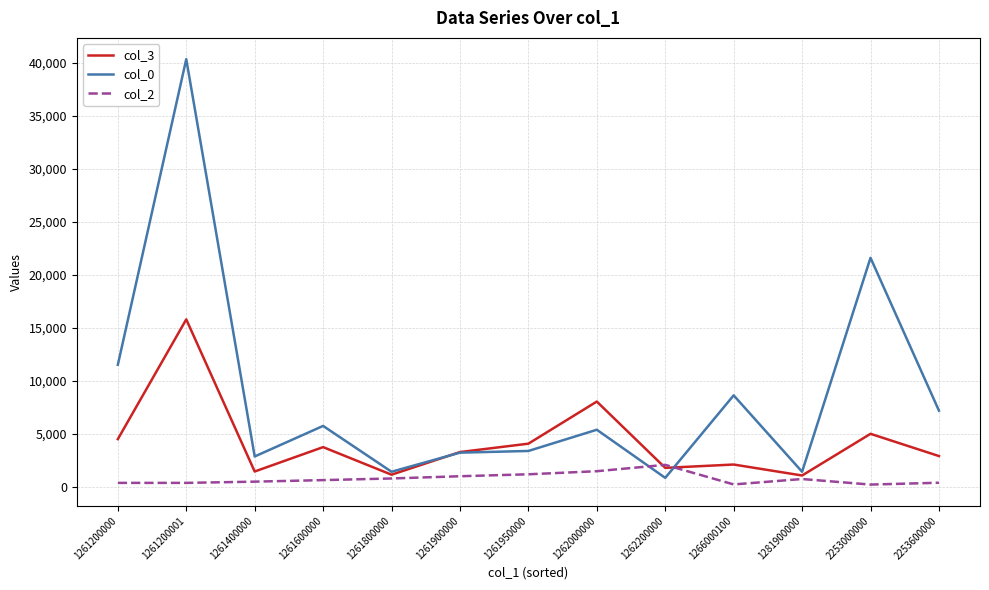

Is the value of col_2 at 1261950000 greater than the value of col_0 at 2253600000?

No